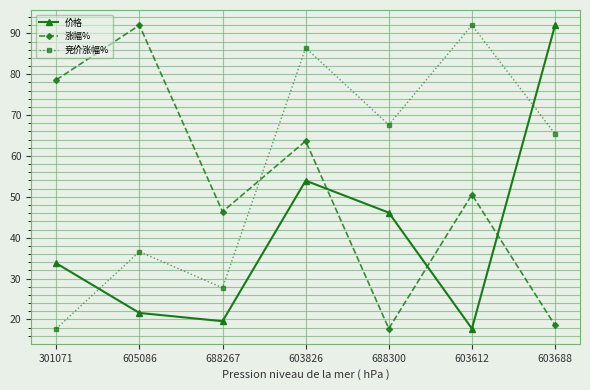

What are all the series names shown in the legend?

价格, 涨幅%, 竞价涨幅%